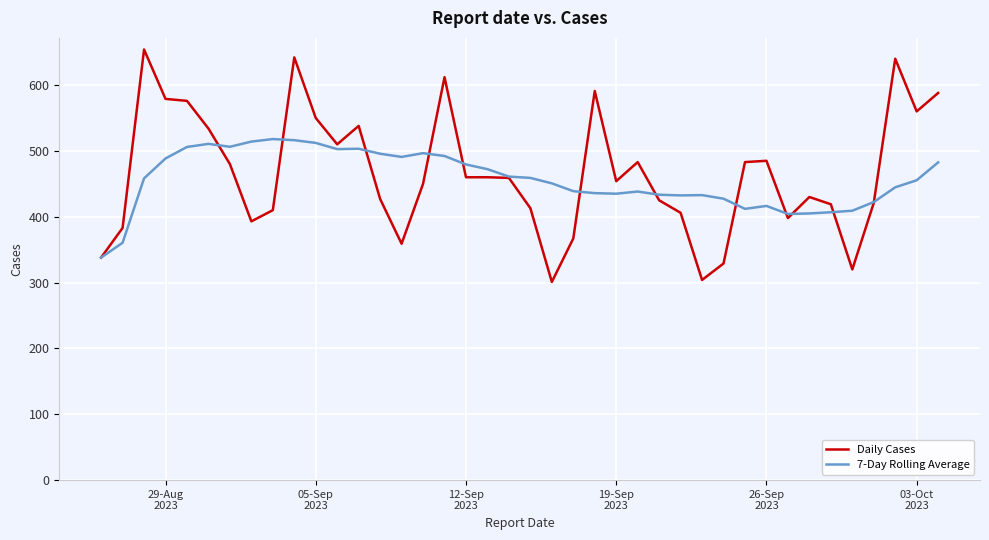

List the series in order of their peak value, lowest first.

7-Day Rolling Average, Daily Cases